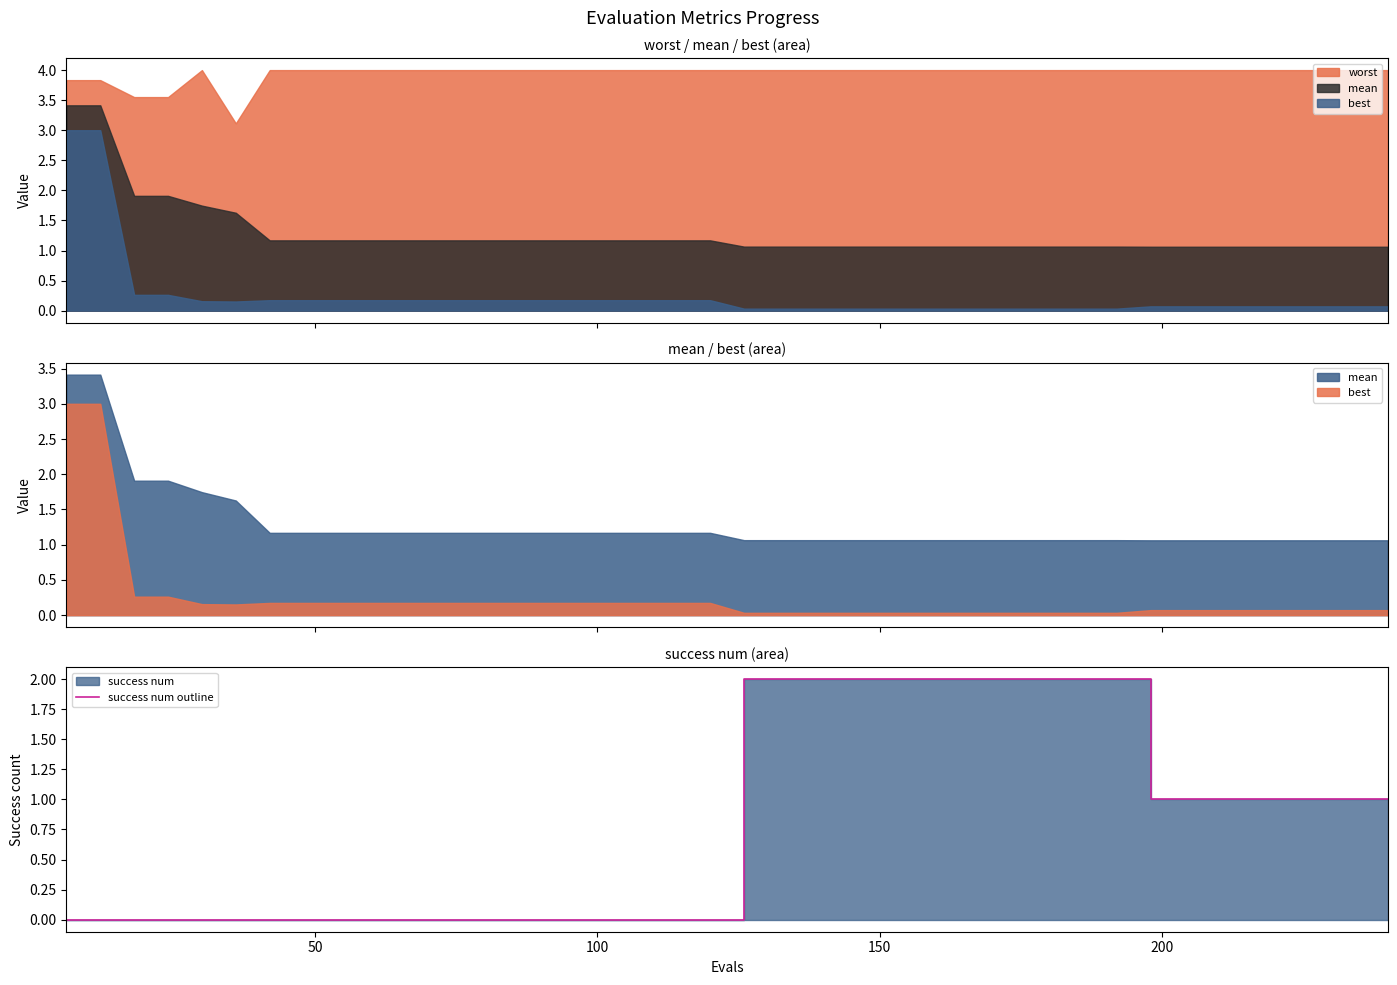

How many data points are less than 1?

20